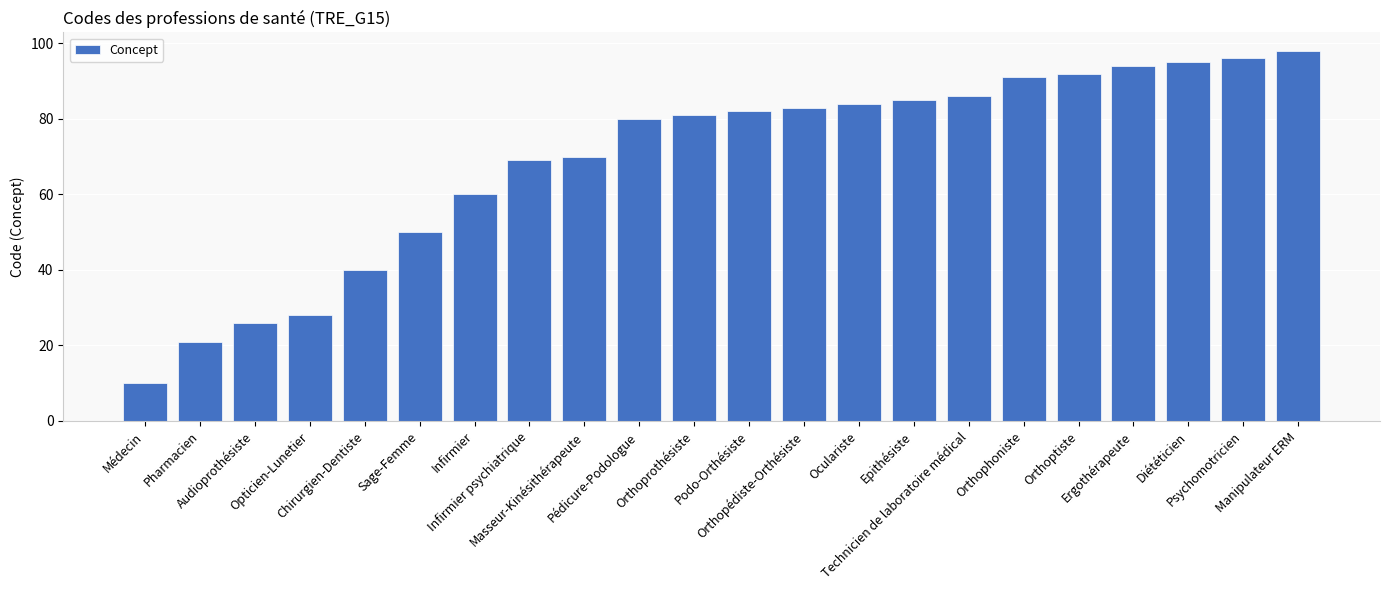

How many values are below 82?

11